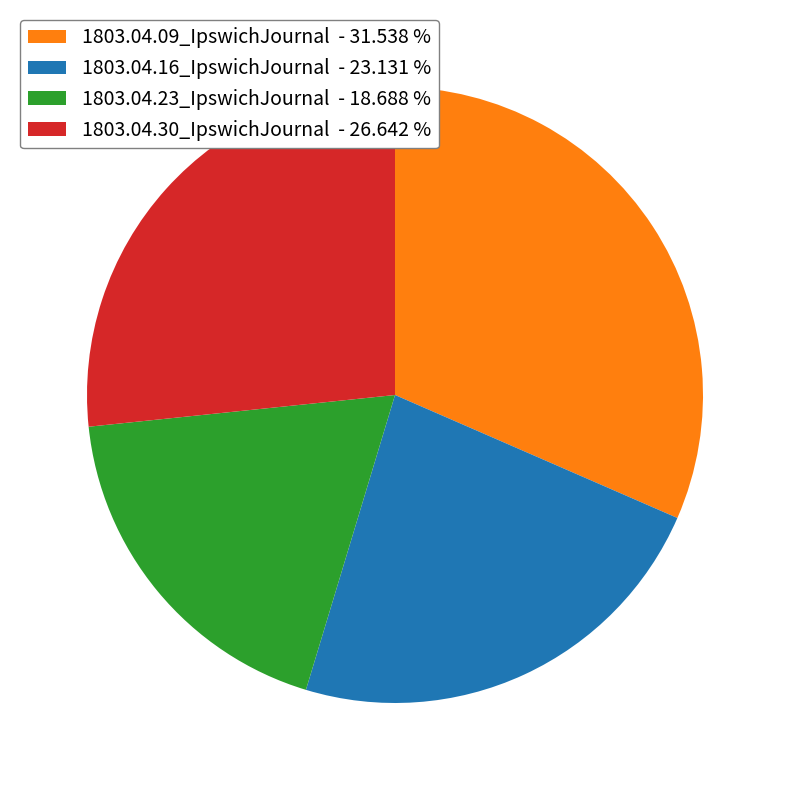

Which has a higher value, 1803.04.30_IpswichJournal or 1803.04.16_IpswichJournal?

1803.04.30_IpswichJournal